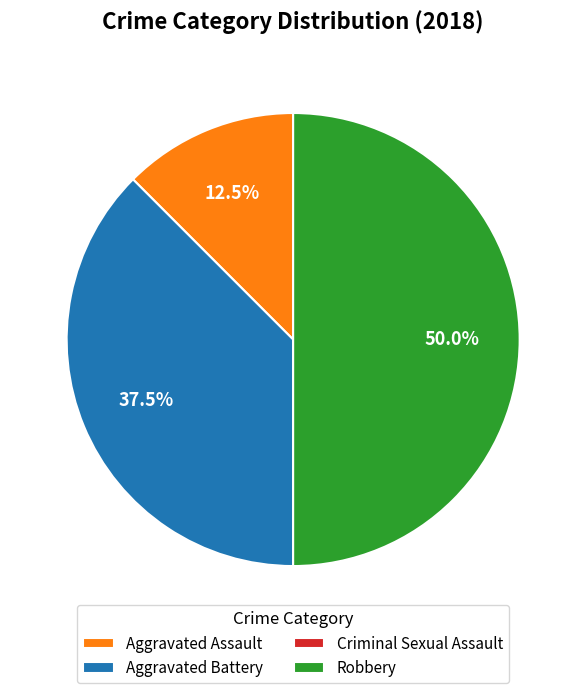

The Robbery slice represents 50% of the pie. True or false?

True